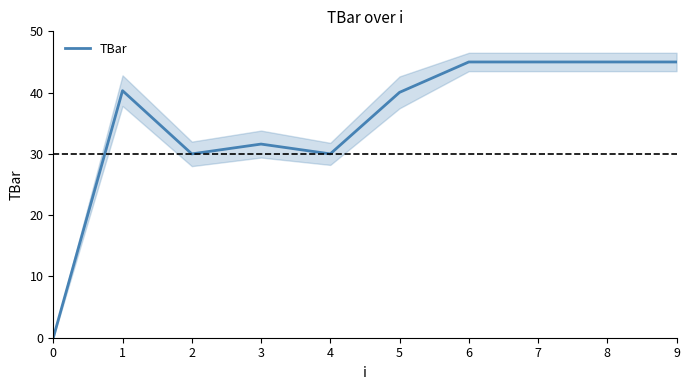

What is the average value?

35.2